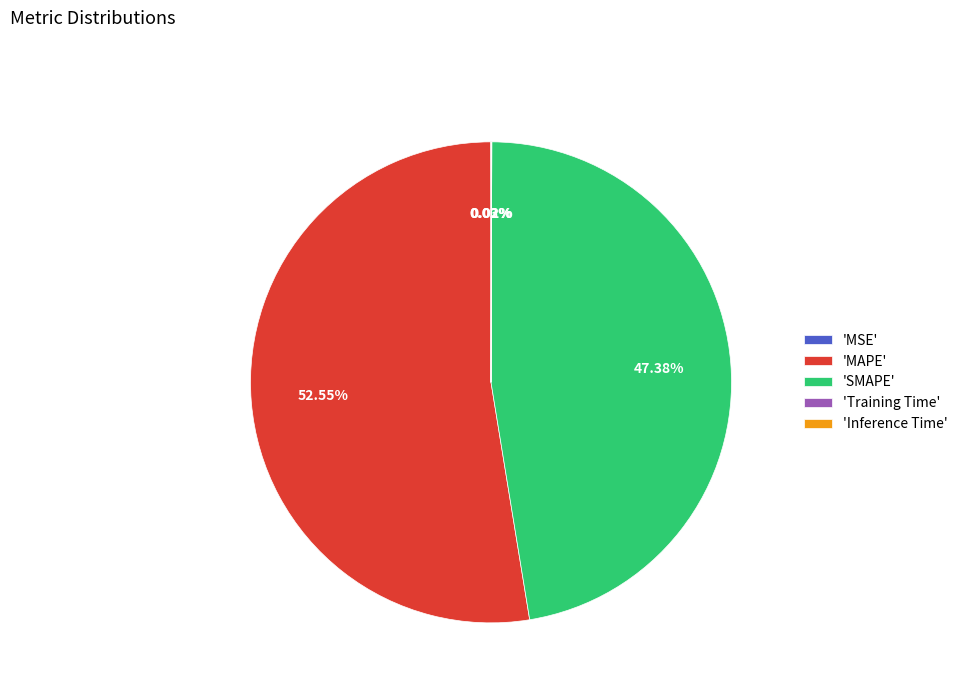

What is the largest slice in the pie chart?

'MAPE'